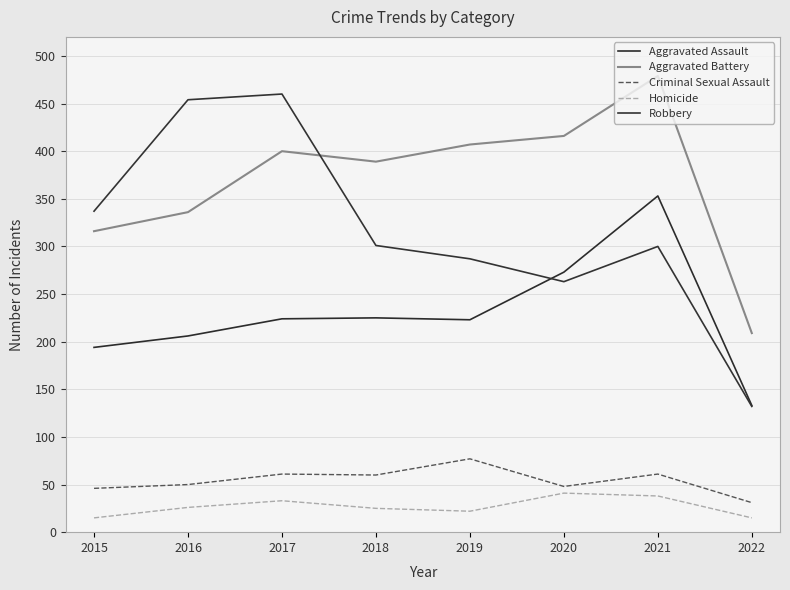

True or false: Criminal Sexual Assault and Robbery intersect in this chart.

False